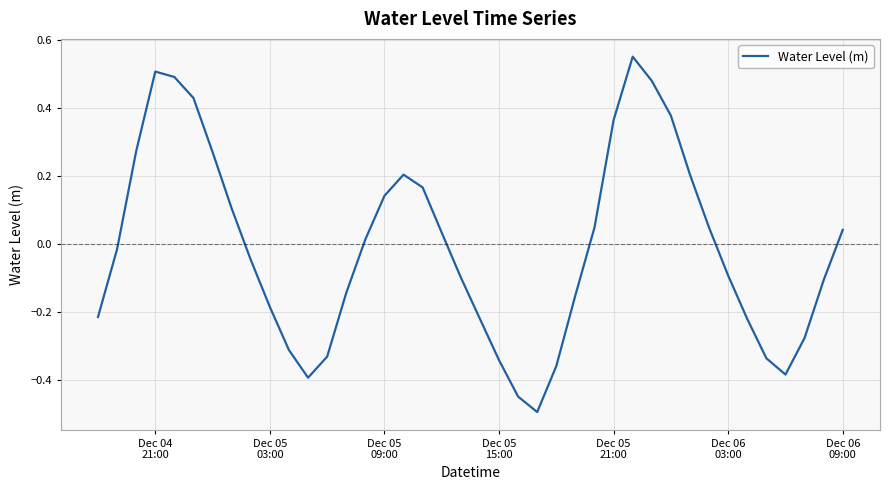

What is the smallest value displayed?

-0.5